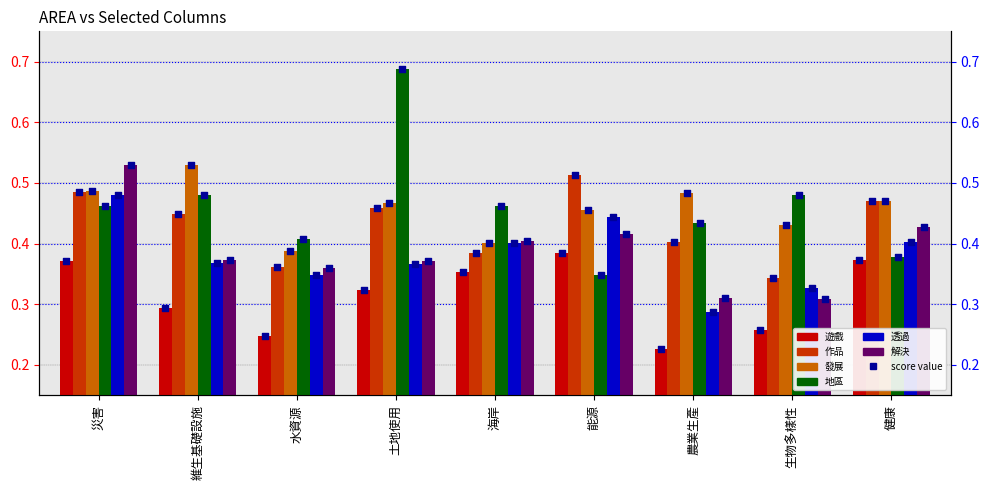

Which series reaches the maximum Y coordinate?

地區